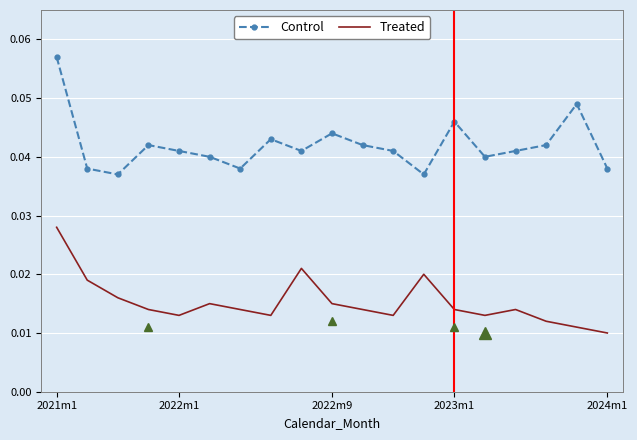

List the series in order of their overall mean, highest first.

Control, Treated